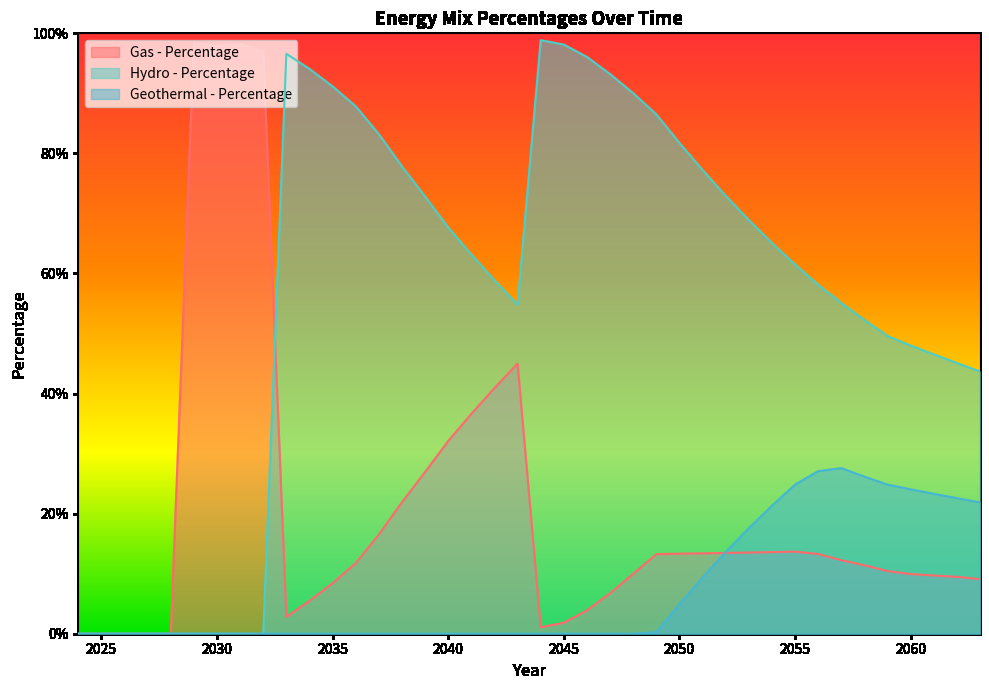

True or false: Hydro - Percentage has a value of 0.9 at 2047.

True